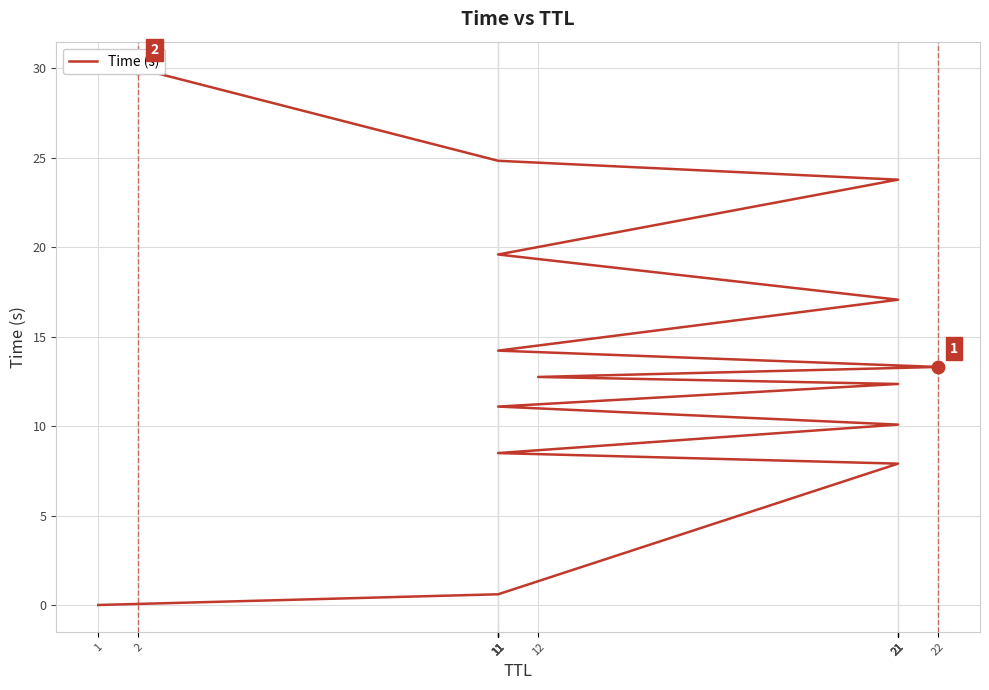

Reading left to right, extract all data points from this chart.

1=0.0	11=0.6	21=7.9	11=8.5	21=10.1	11=11.1	21=12.4	12=12.8	22=13.3	11=14.2	21=17.1	11=19.6	21=23.8	11=24.8	2=30.0